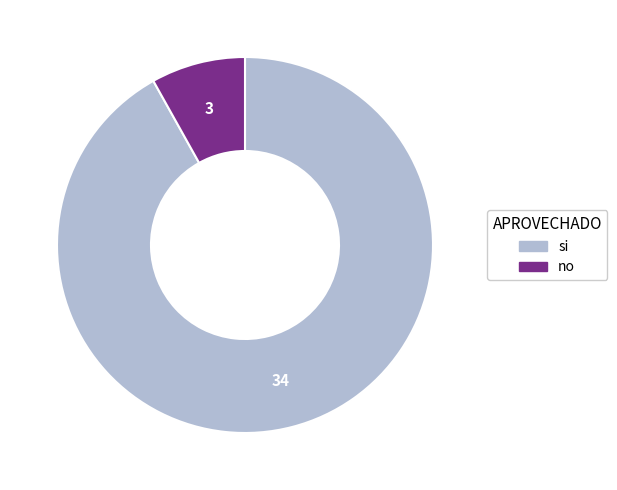

Between si and no, which is larger?

si